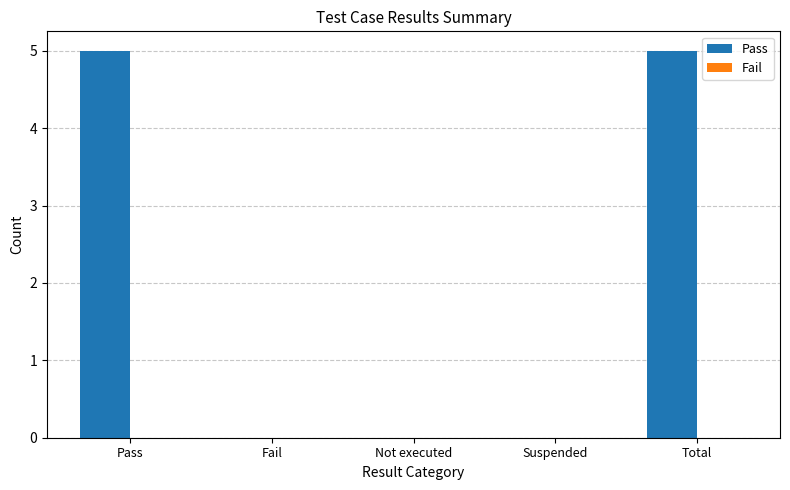

Is it true that the value at Fail is -2?

False